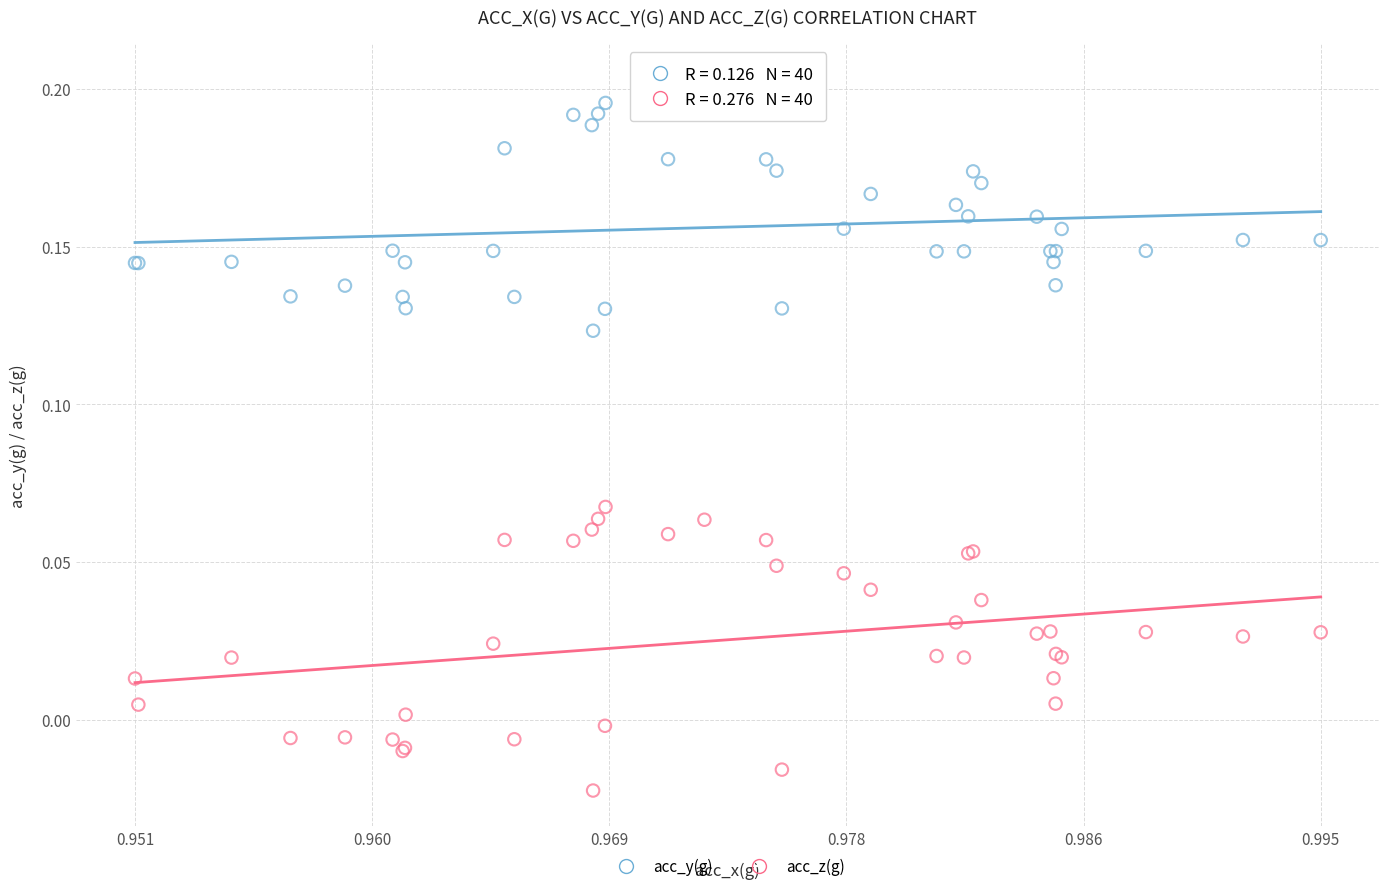

Which series reaches the minimum Y coordinate?

acc_z(g)